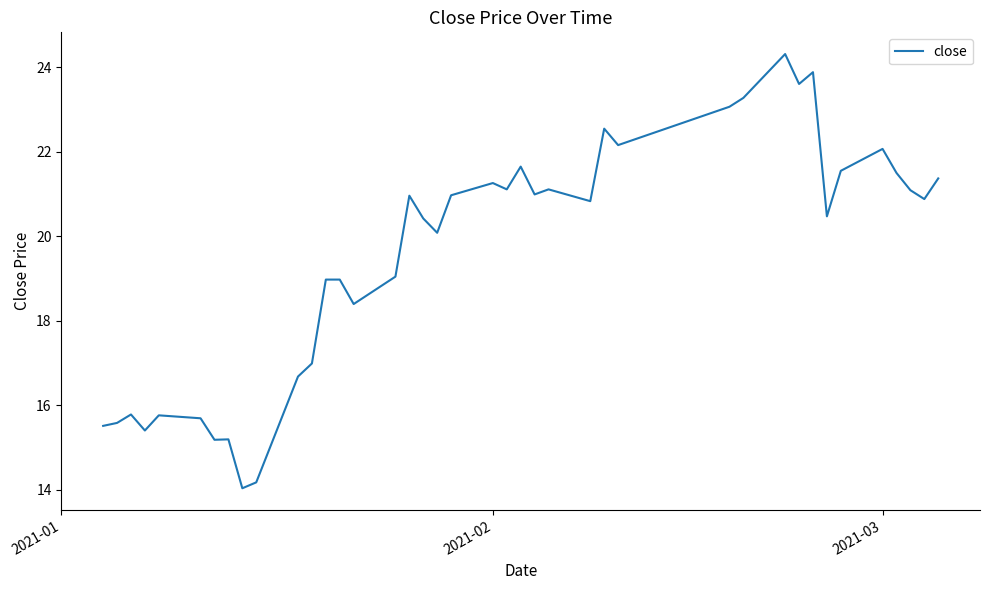

How many lines are shown in the chart?

1